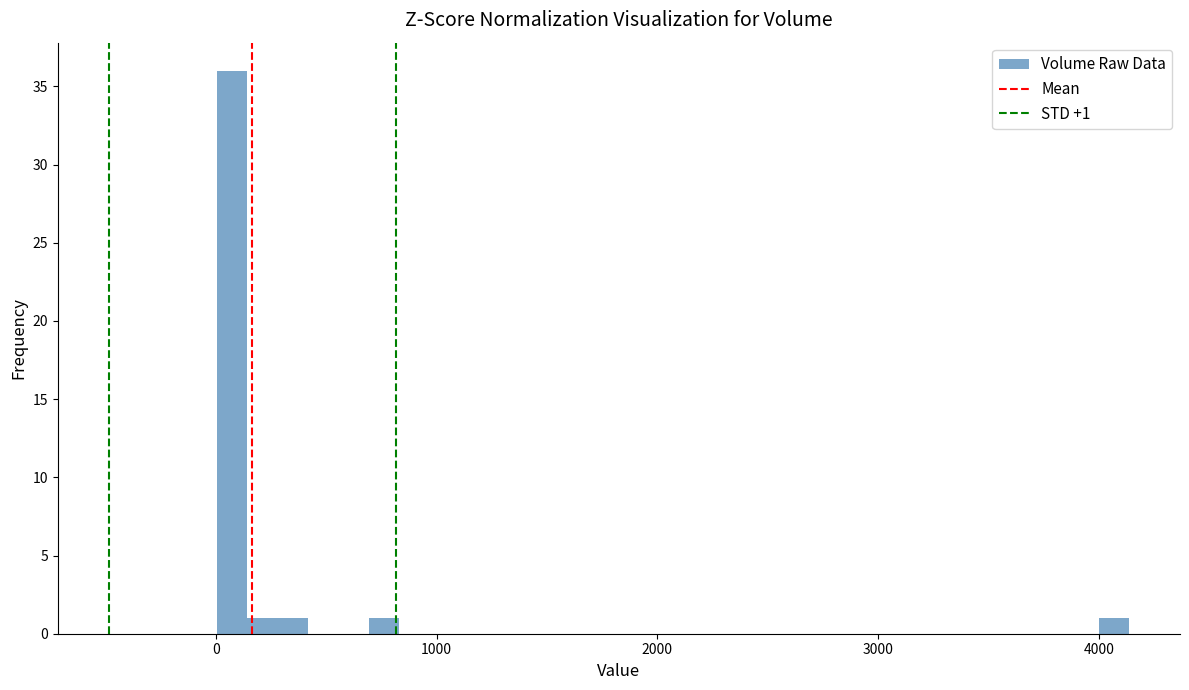

Read against the x-axis, roughly where is the centre of the tallest bar?

100